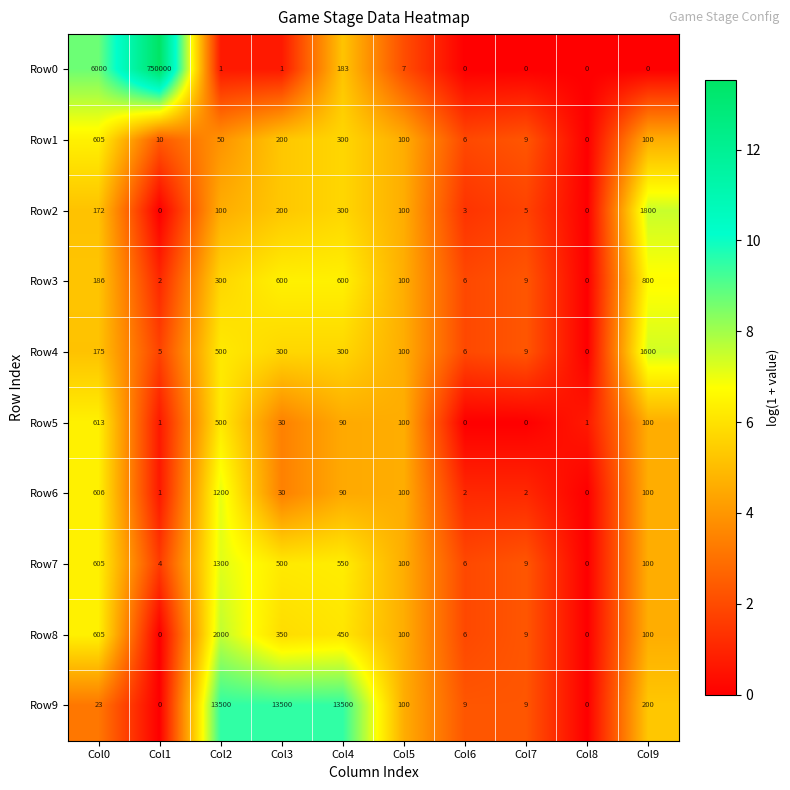

Which series has the widest spread of values?

Row0